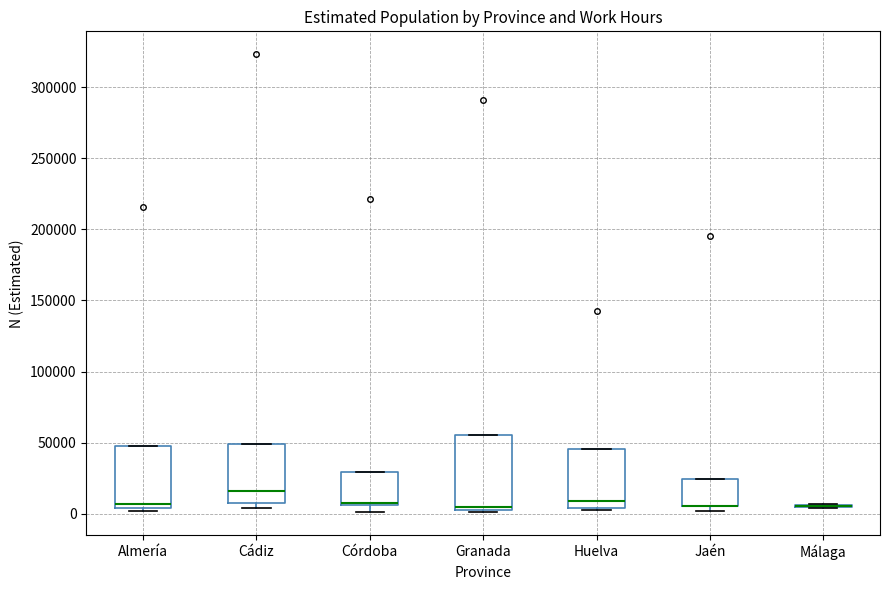

Where is the upper edge of the box for Cádiz on the y-axis? The values are not printed on the chart, so give them approximately, as read against the axis.

50000